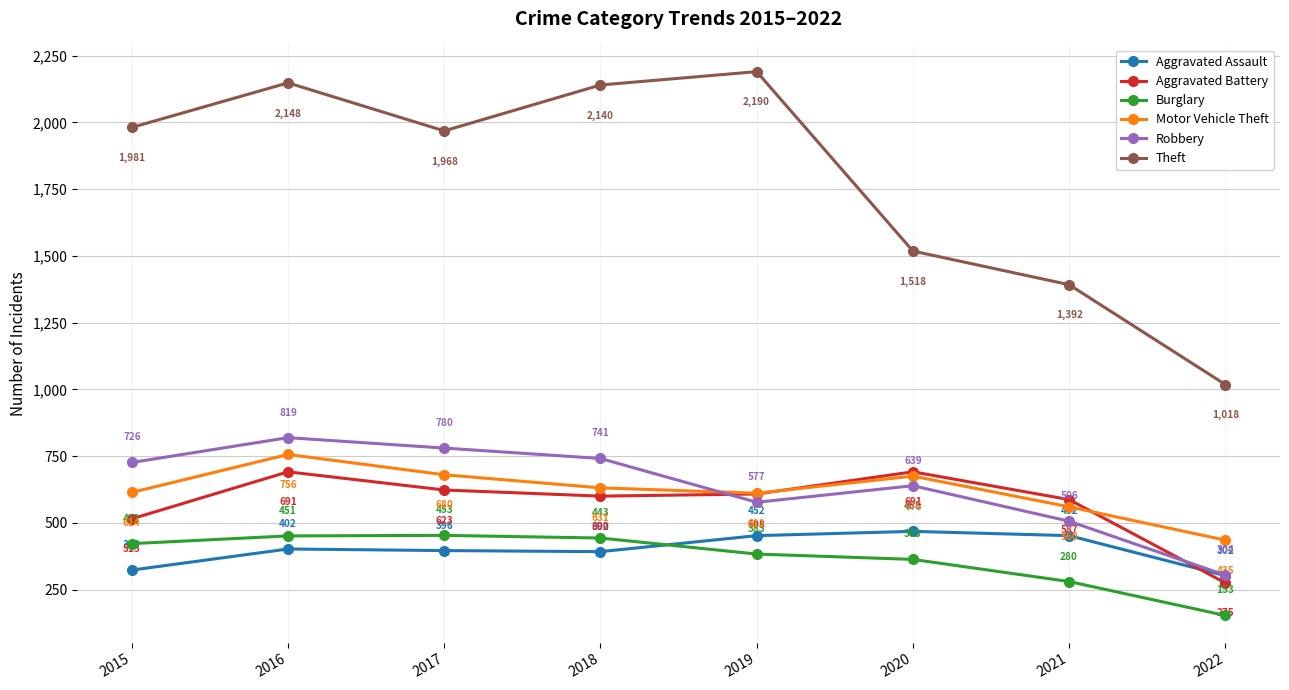

Rank the series at 2020 from highest to lowest value.

Theft, Aggravated Battery, Motor Vehicle Theft, Robbery, Aggravated Assault, Burglary